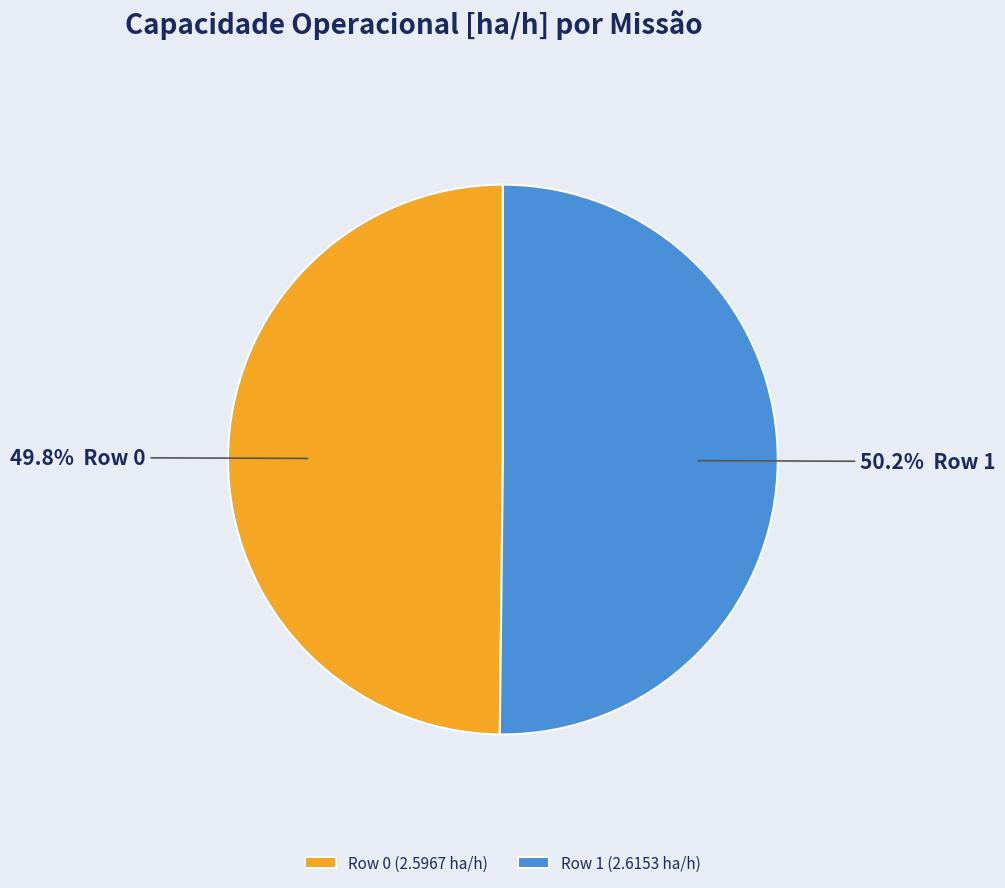

What percentage is the Row 0 slice, to the nearest percent?

50%